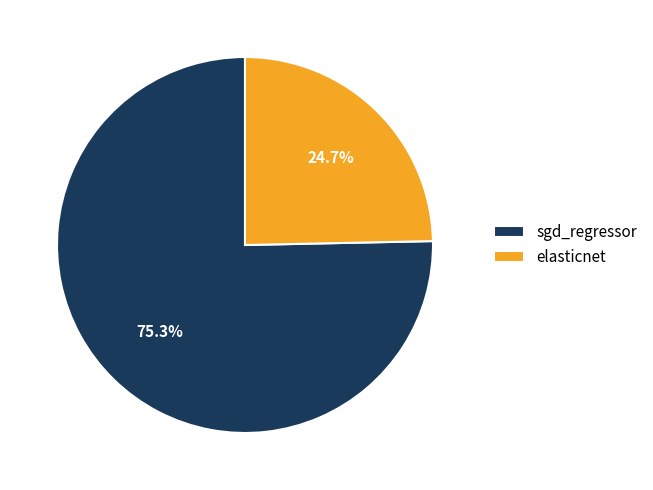

Which category has the biggest portion of the pie?

sgd_regressor